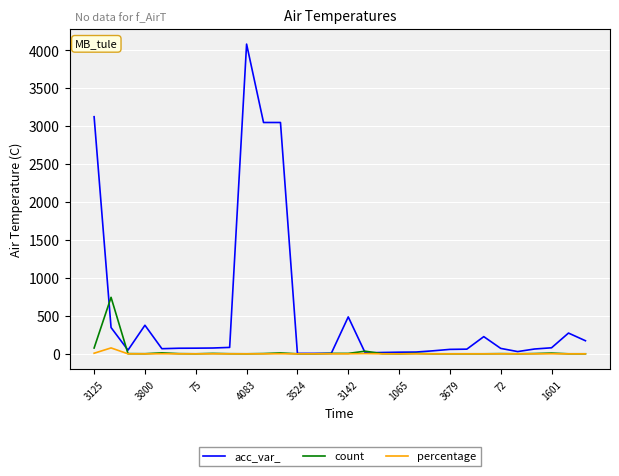

Which series has the largest range (max minus min)?

acc_var_